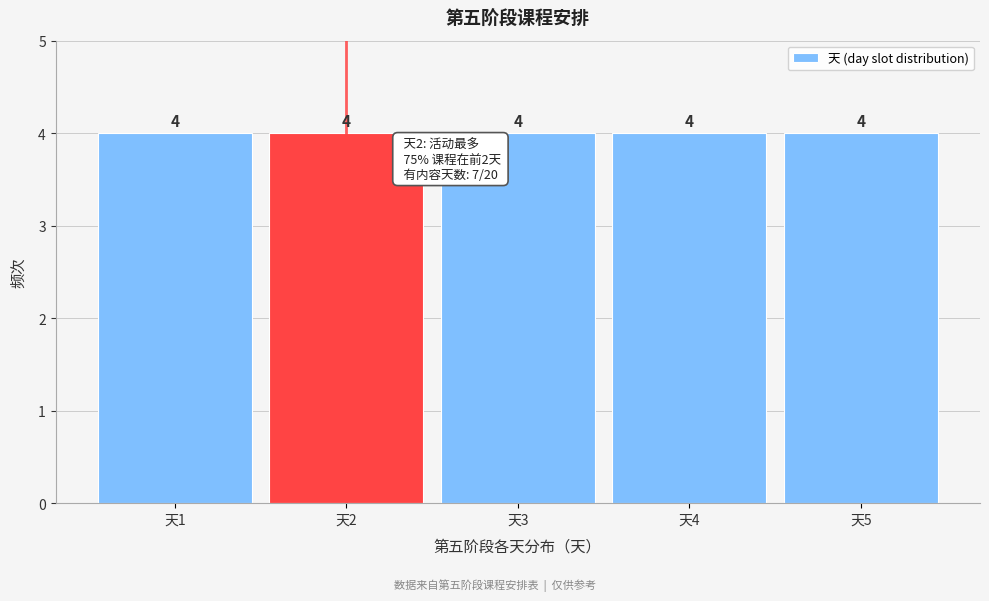

Reading left to right, transcribe this chart: for each bar, give the range it covers on the x-axis and its height.

0.5 to 1.5: 4
1.5 to 2.5: 4
2.5 to 3.5: 4
3.5 to 4.5: 4
4.5 to 5.5: 4